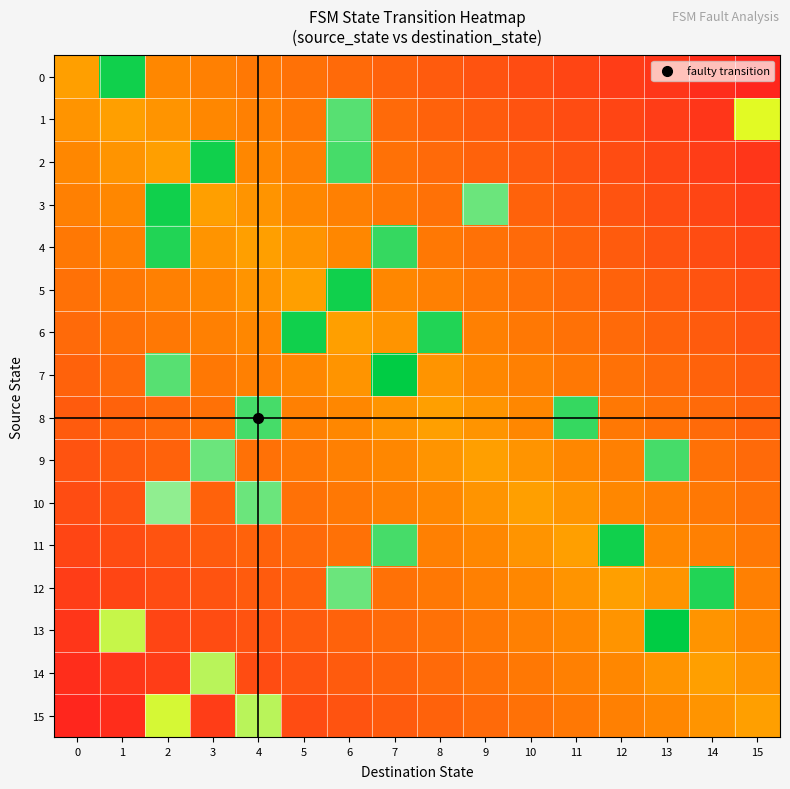

Which label corresponds to the smallest value in the chart?

15